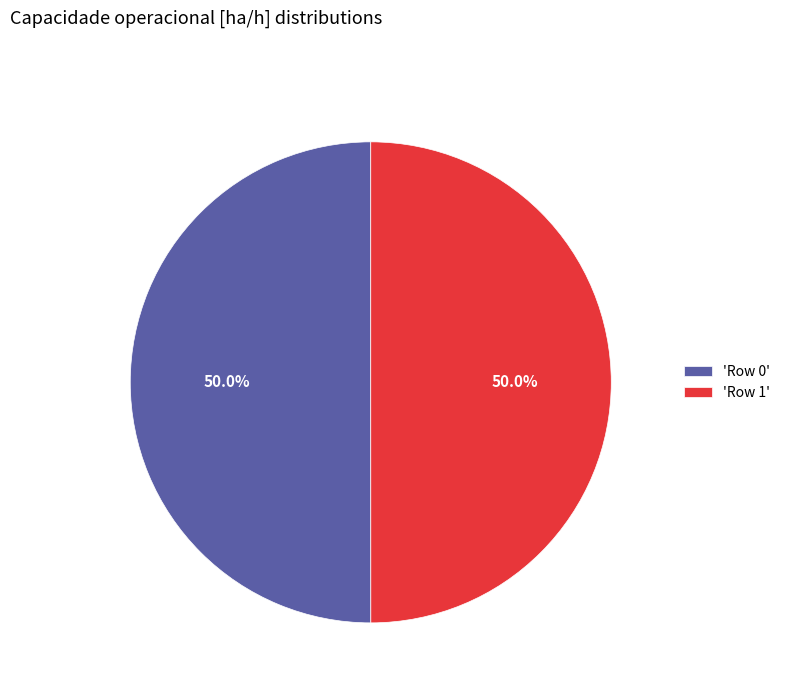

To the nearest percent, what is the average slice percentage?

50%